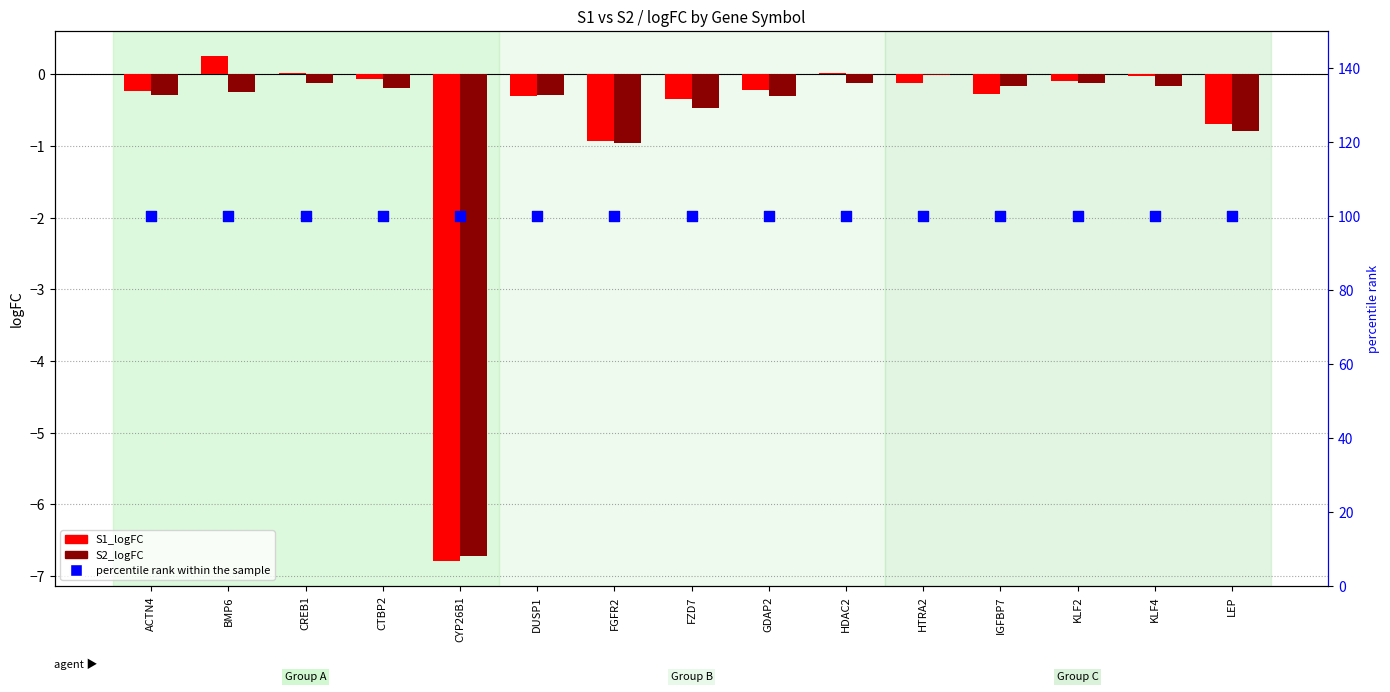

What is the total value across all series at IGFBP7?

99.6